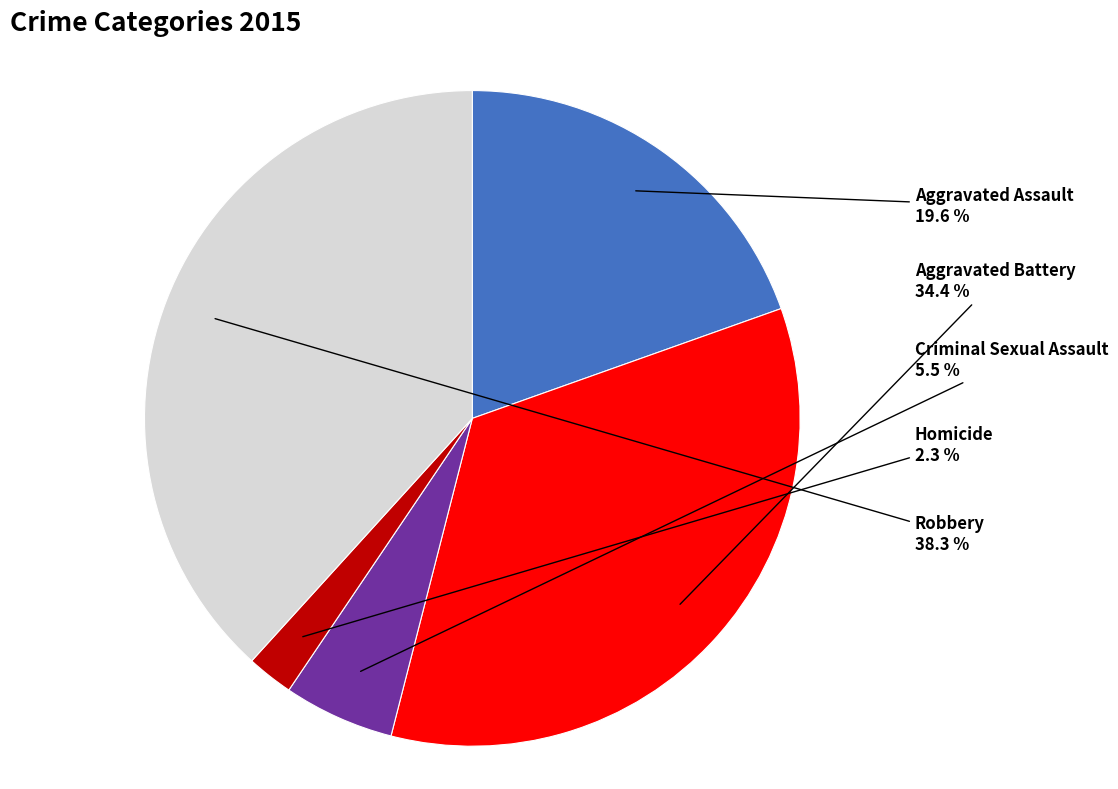

Does any single category account for the majority?

No